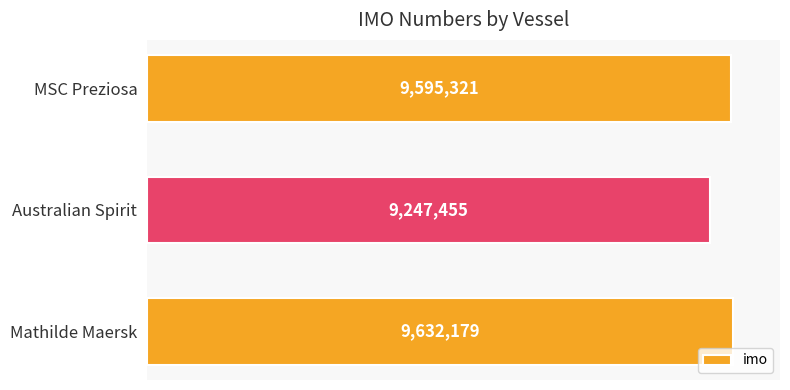

At which label is the value closest to 9439817?

MSC Preziosa